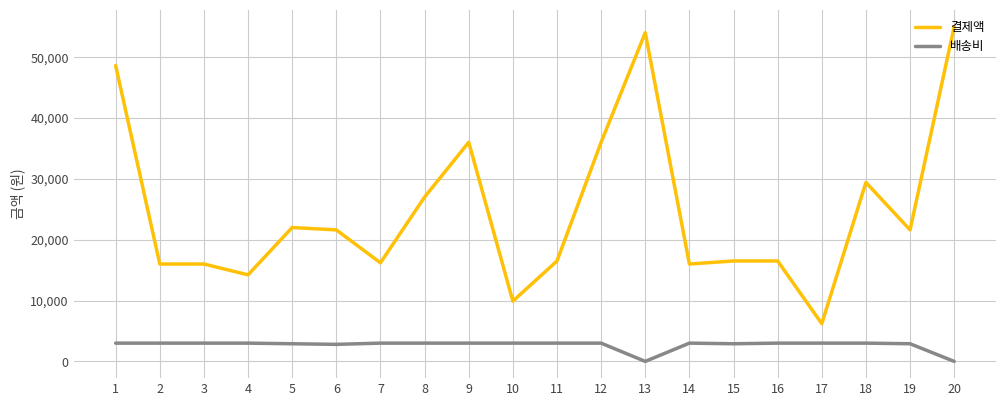

True or false: 배송비 and 결제액 cross at least once.

False